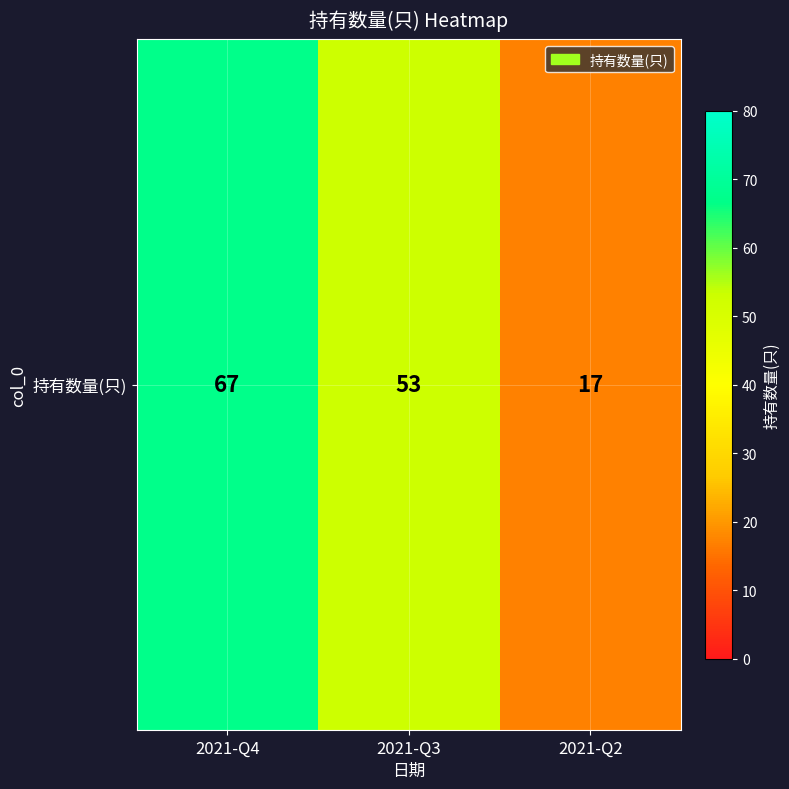

At which label is the value closest to 42?

2021-Q3